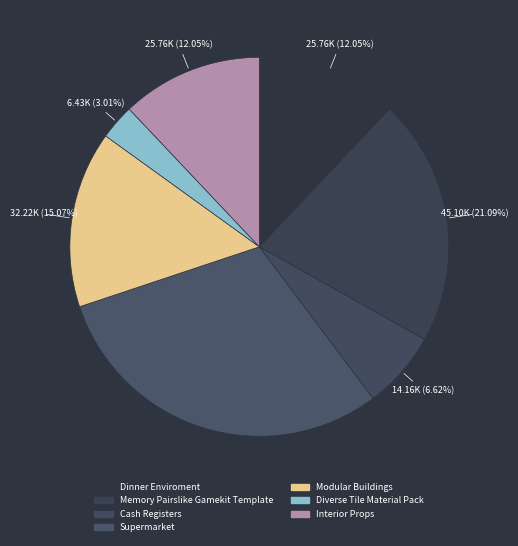

How many slices are in this pie chart?

7